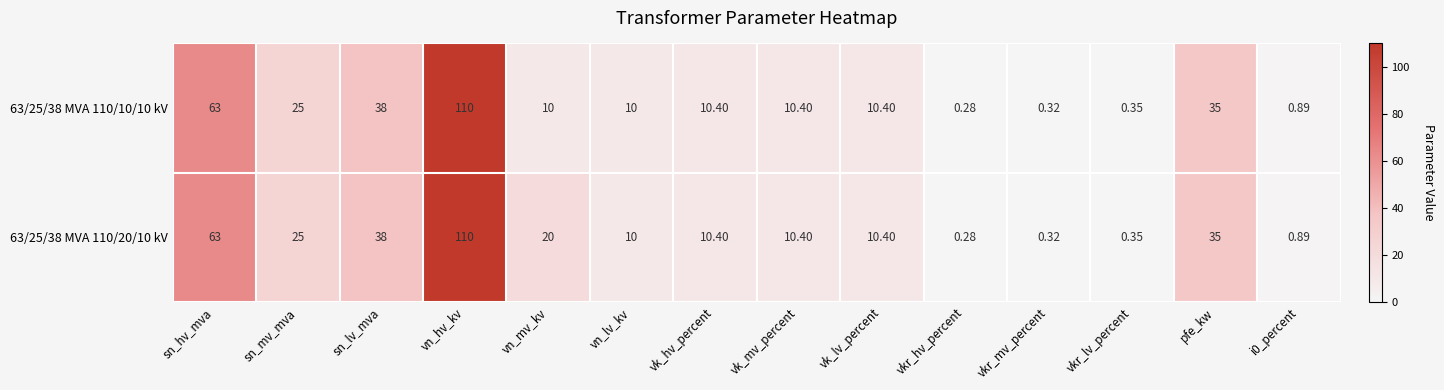

At which category is the sum across all series the highest?

vn_hv_kv